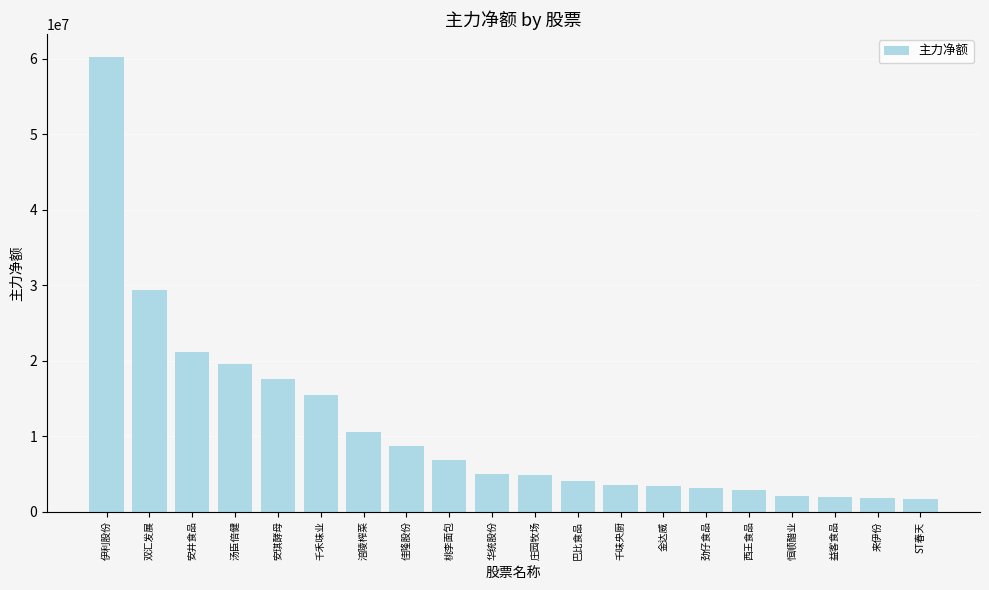

The value at 巴比食品 is 1771368. True or false?

False